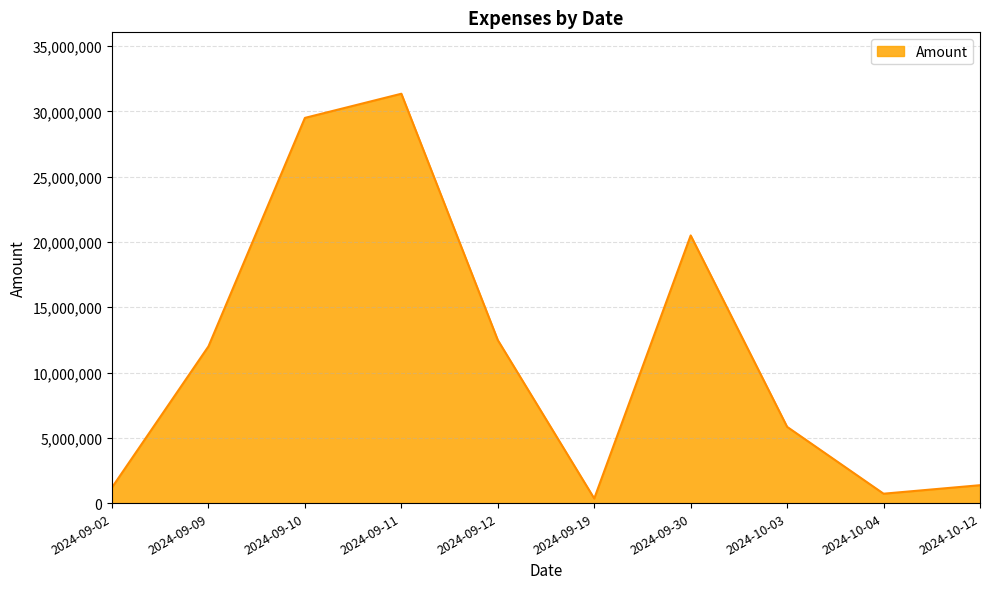

Which label corresponds to the largest value in the chart?

2024-09-11